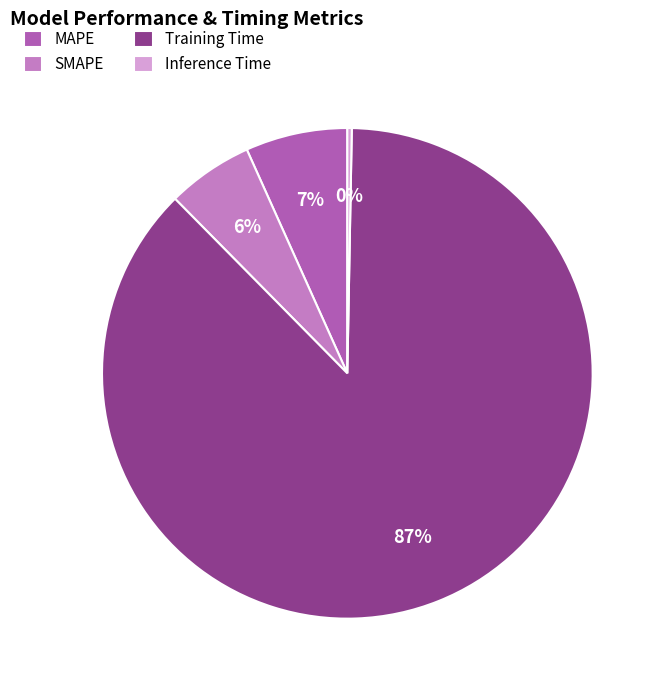

Is Training Time the majority of the pie?

Yes